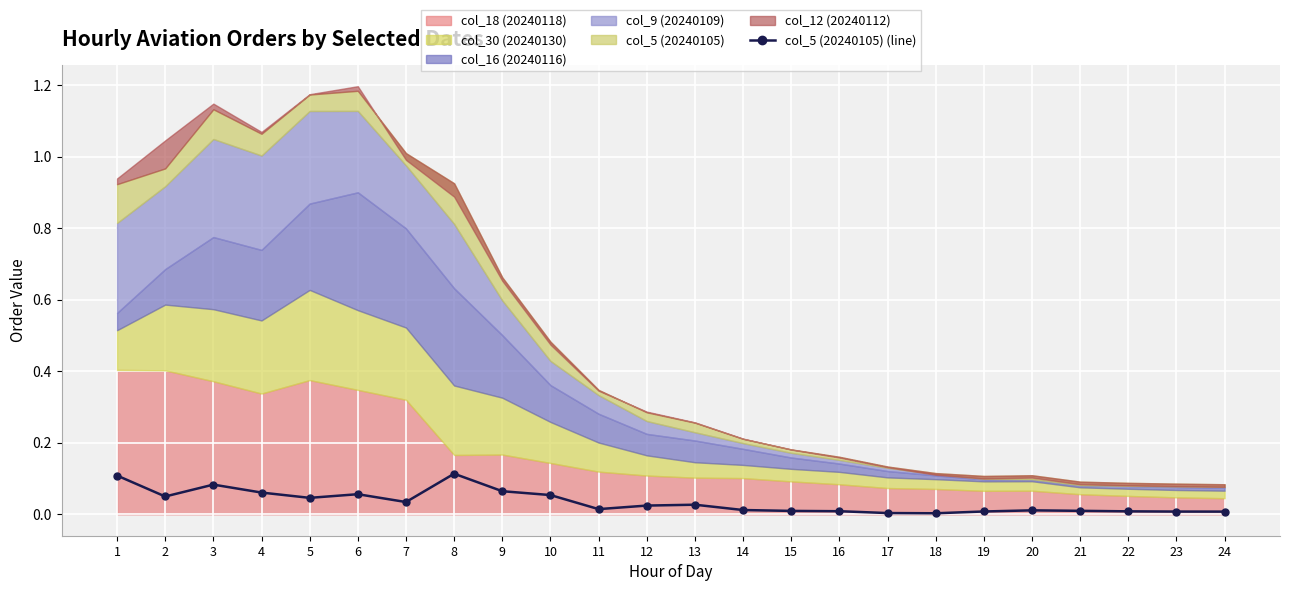

How many lines are shown in the chart?

1